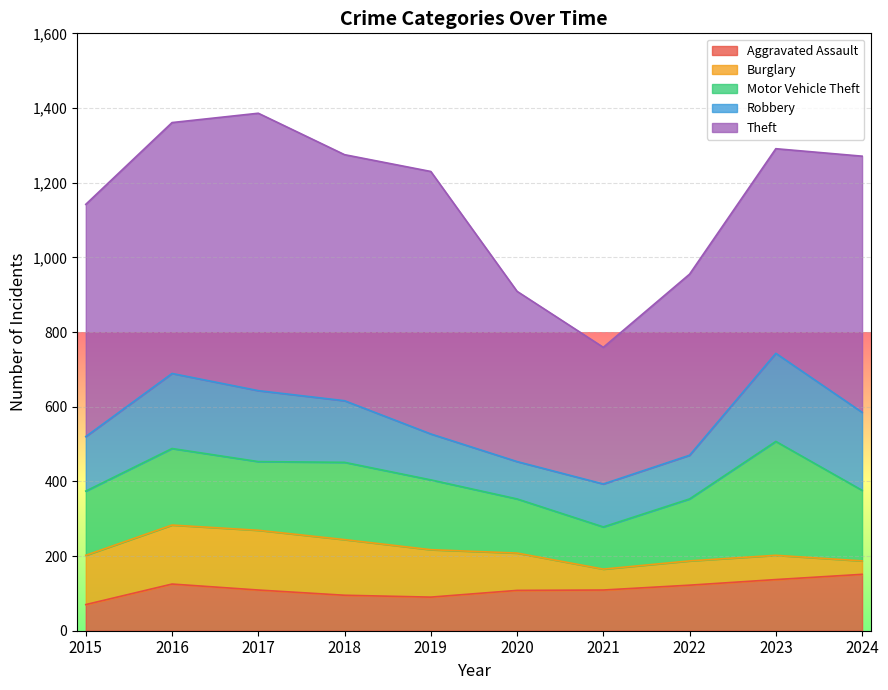

What is the value of the Motor Vehicle Theft point at the 7th from the left?

113